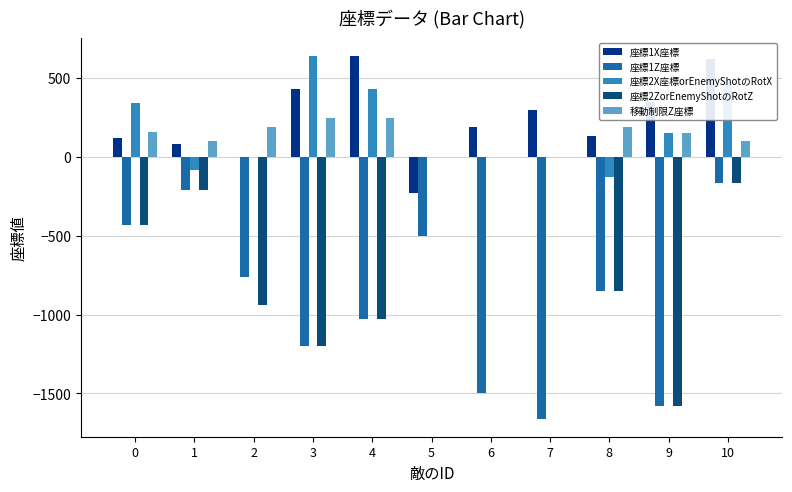

How many values in the 座標2ZorEnemyShotのRotZ series exceed -430?

5